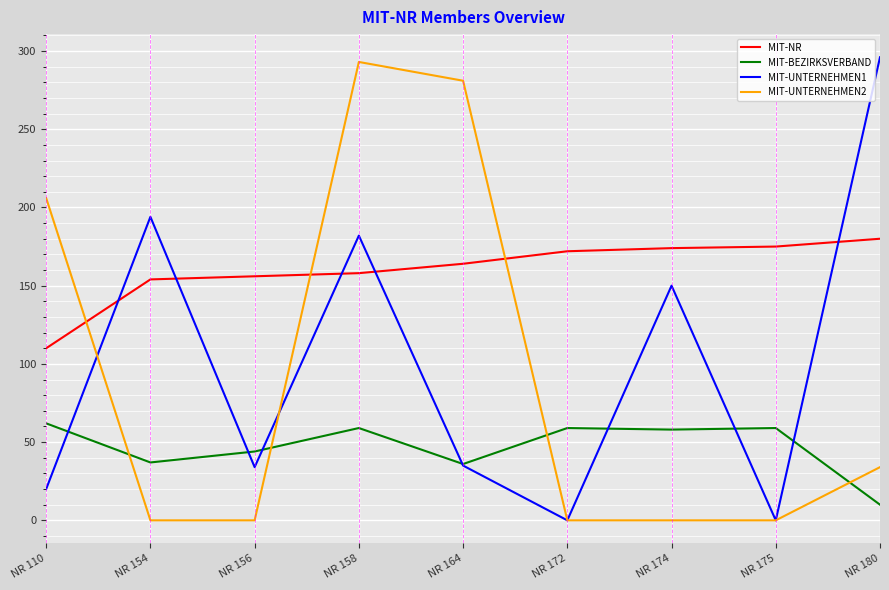

True or false: MIT-BEZIRKSVERBAND has more than 0 points higher than both neighbors.

True